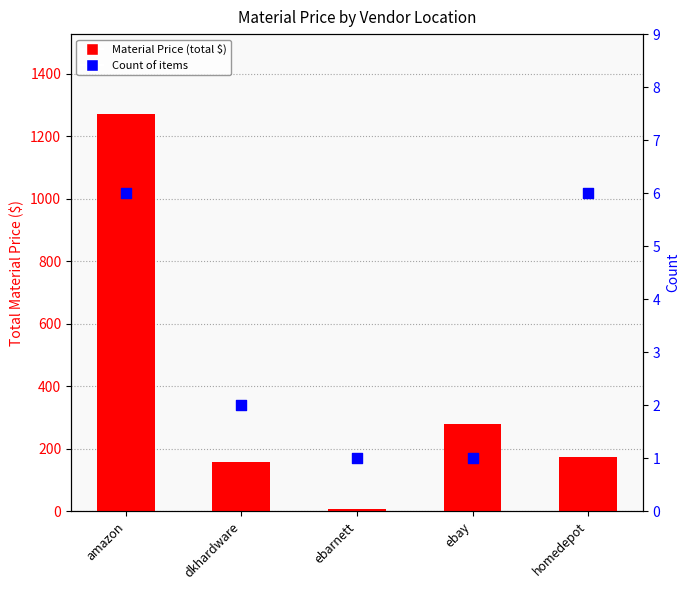

Which series has the largest total across all categories?

Material Price